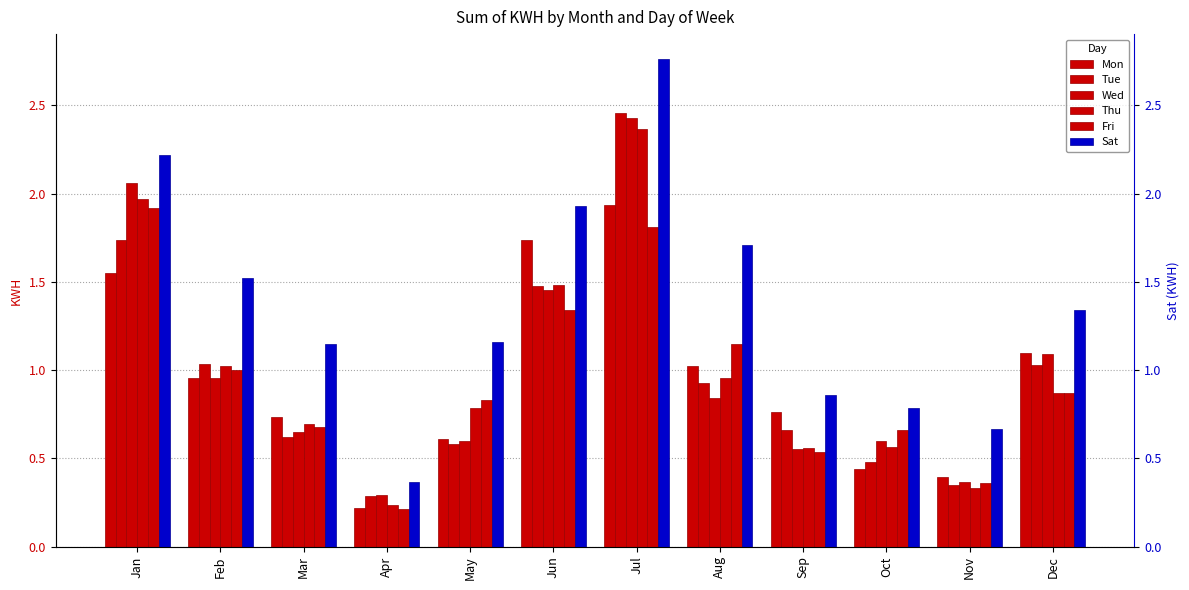

What is the smallest value displayed?

0.2